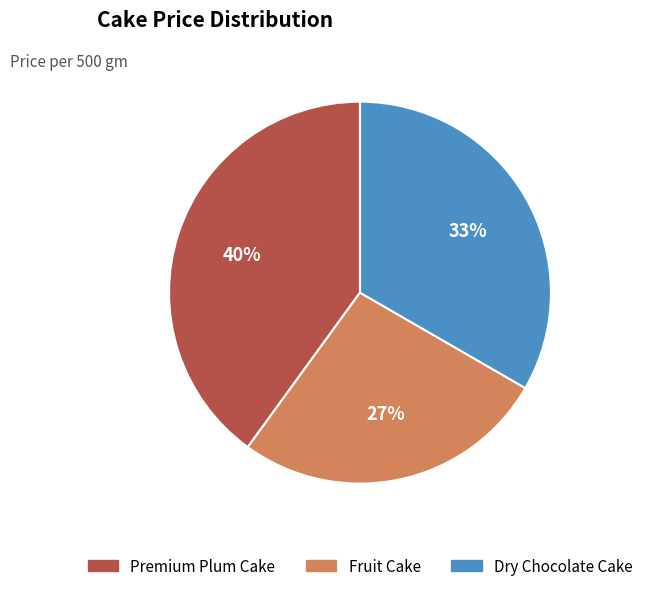

Which category has the smallest portion of the pie?

Fruit Cake